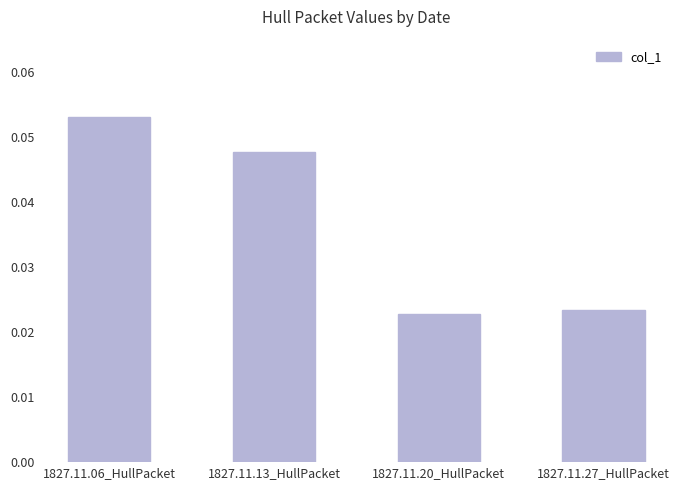

What is the label of the 3rd bar from the right?

1827.11.13_HullPacket